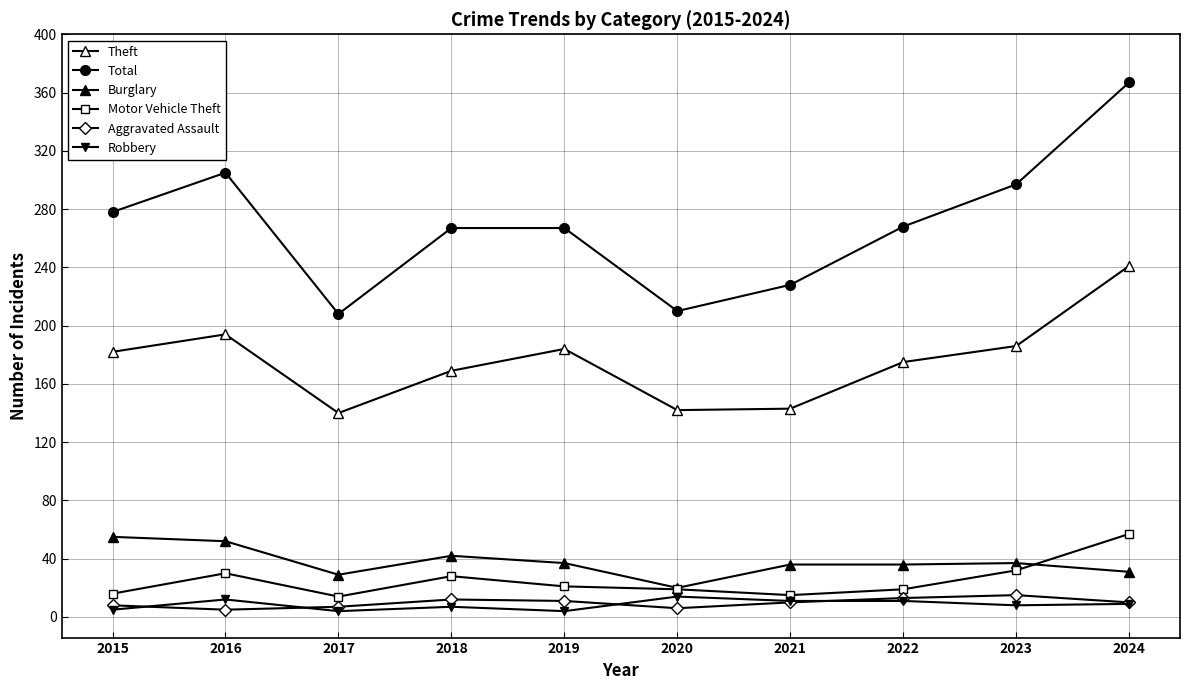

Which series ends up on top after the final intersection of Motor Vehicle Theft and Burglary?

Motor Vehicle Theft